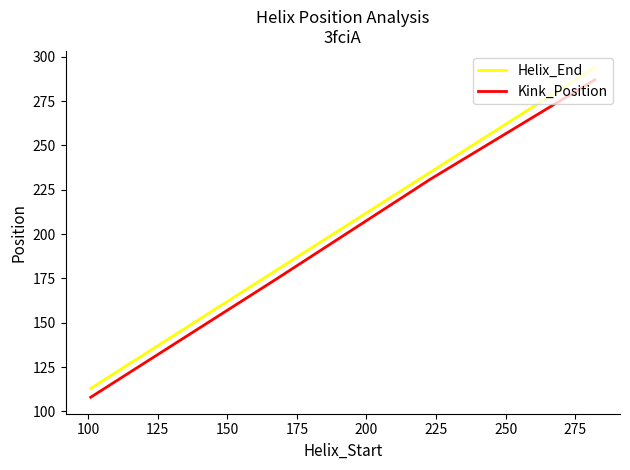

At how many categories does at least one series exceed 122?

3